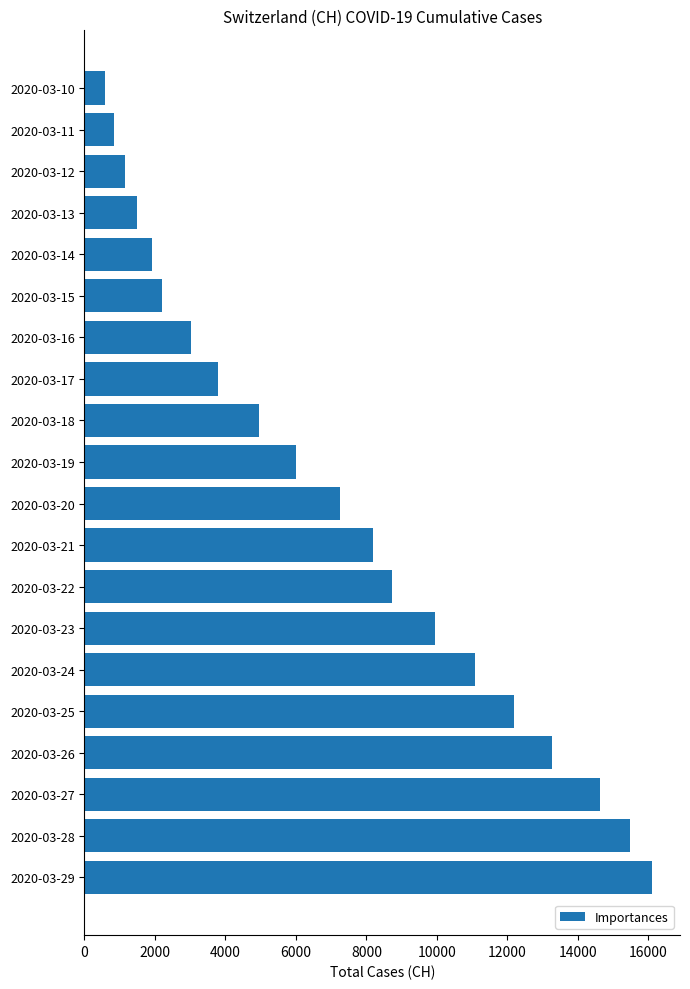

Rank the categories by value from highest to lowest.

2020-03-29, 2020-03-28, 2020-03-27, 2020-03-26, 2020-03-25, 2020-03-24, 2020-03-23, 2020-03-22, 2020-03-21, 2020-03-20, 2020-03-19, 2020-03-18, 2020-03-17, 2020-03-16, 2020-03-15, 2020-03-14, 2020-03-13, 2020-03-12, 2020-03-11, 2020-03-10